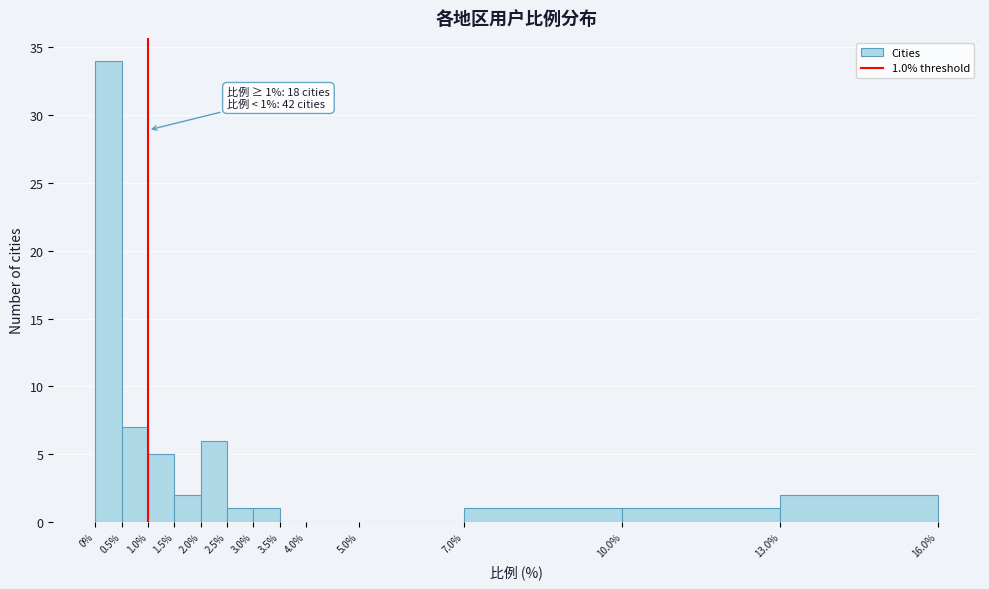

Which range on the x-axis has the tallest bar?

0% to 0.5%